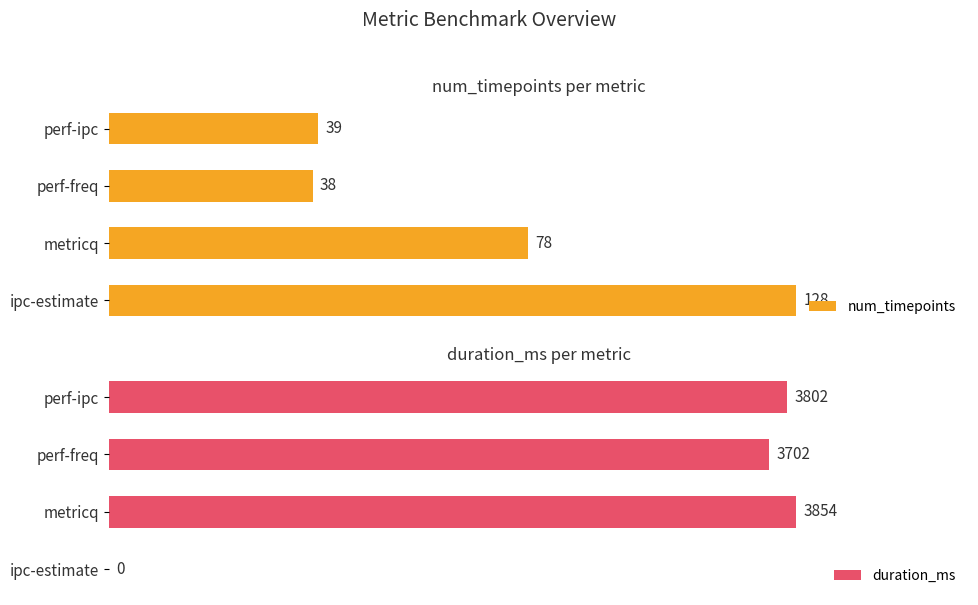

List the series in order of their peak value, lowest first.

num_timepoints, duration_ms